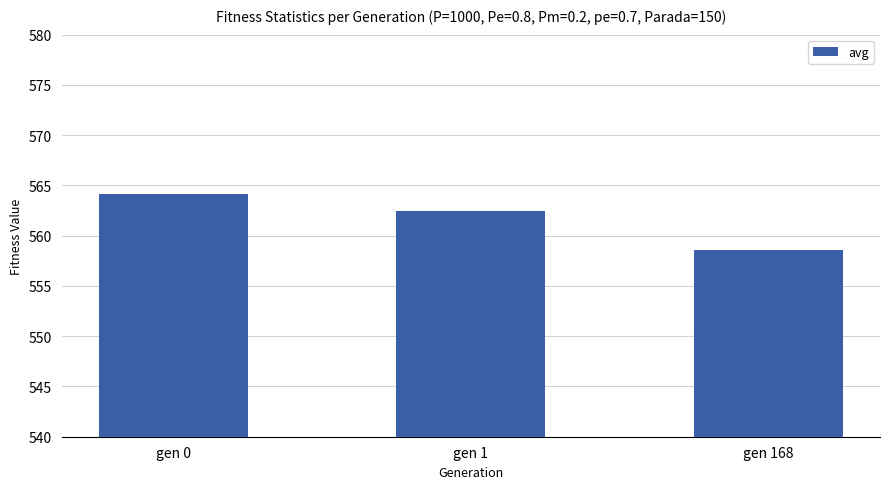

Reading left to right, transcribe all the data shown in this chart.

gen 0=564.1	gen 1=562.4	gen 168=558.6